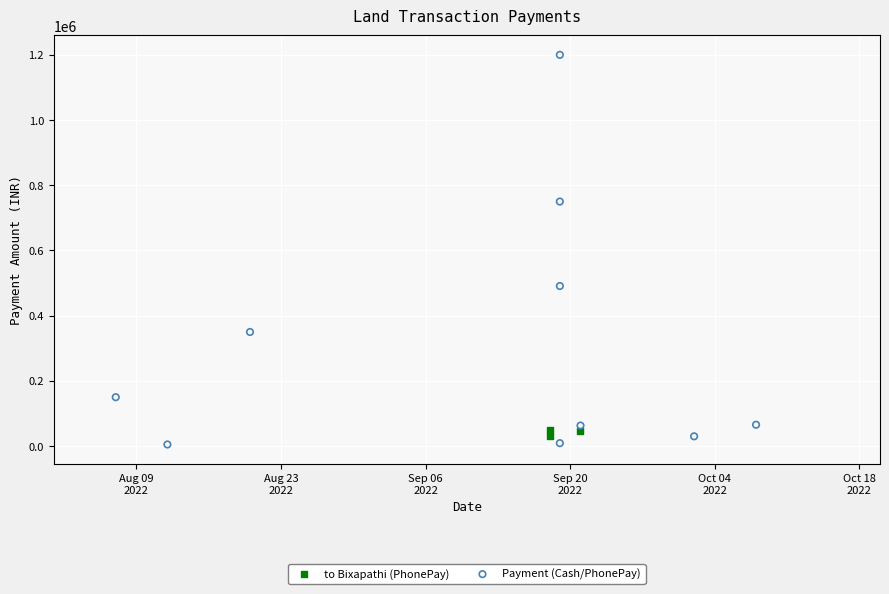

Which series contains the highest Y value?

Payment (Cash/PhonePay)